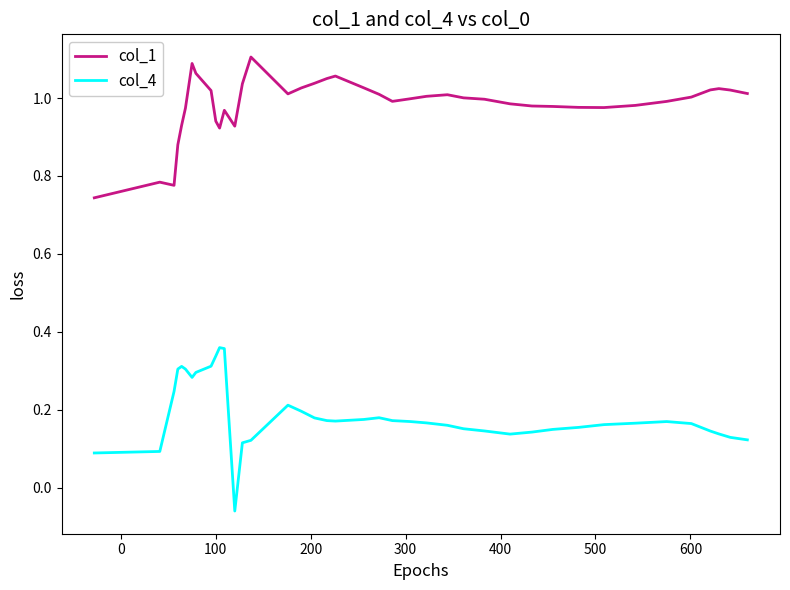

List the series in order of their peak value, lowest first.

col_4, col_1